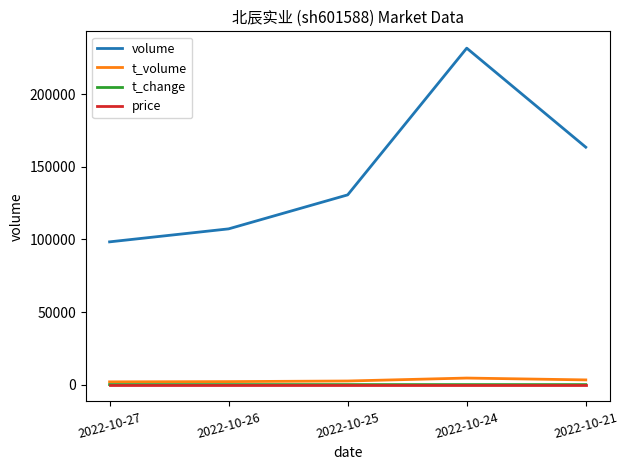

Which series has the largest range (max minus min)?

volume